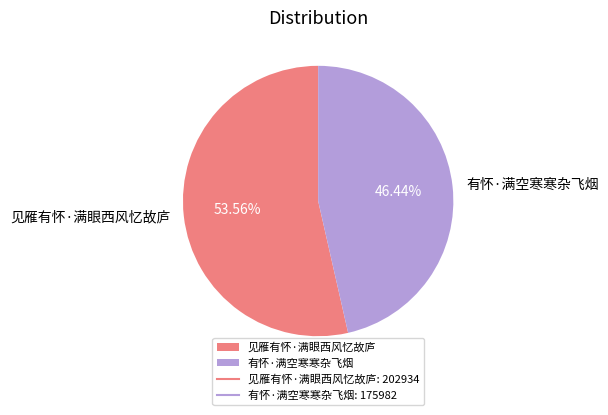

Do 见雁有怀·满眼西风忆故庐 and 有怀·满空寒寒杂飞烟 together represent more than half of the pie?

Yes